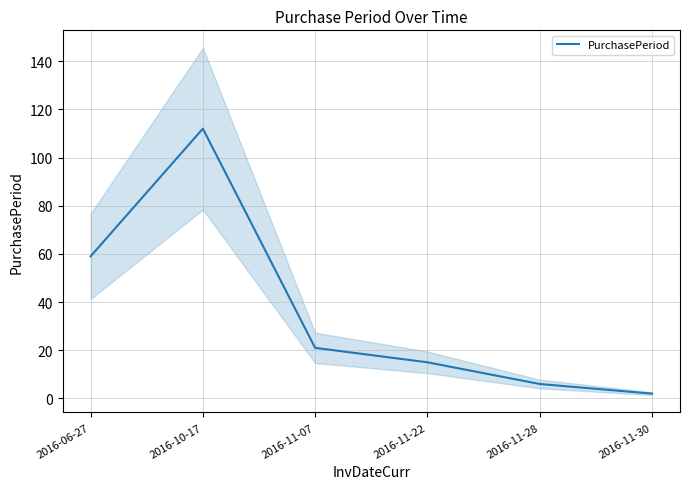

Which category has the lowest value across all series?

2016-11-30